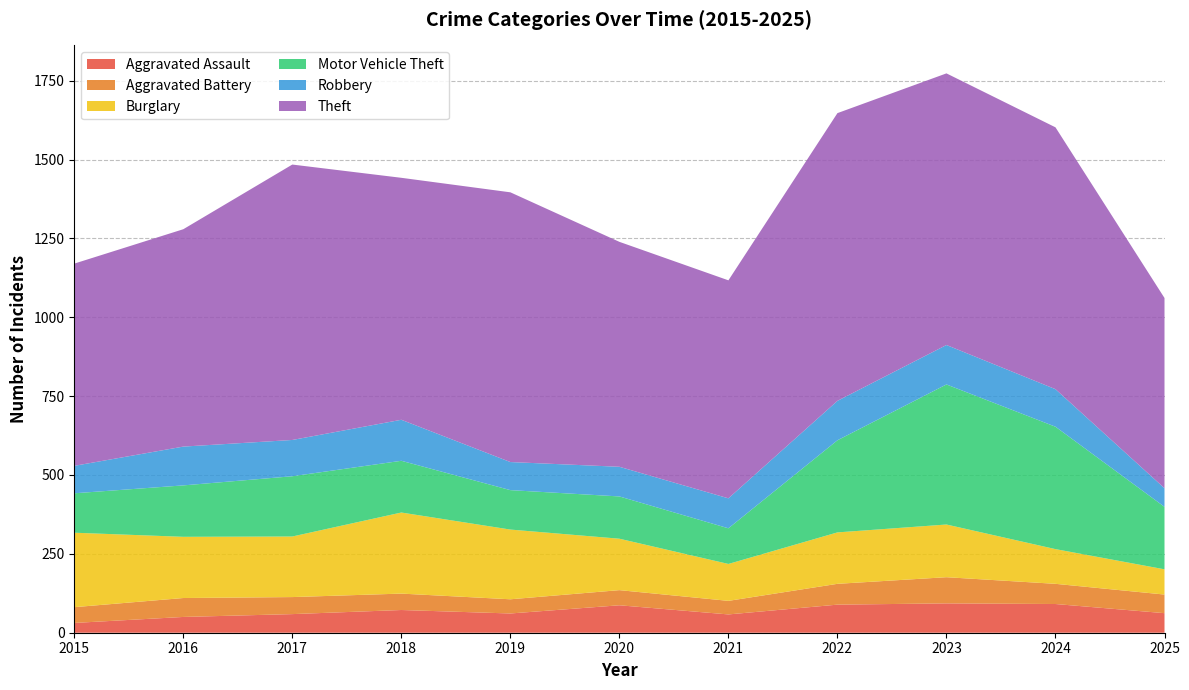

Reading left to right, what are all the values shown in this chart?

Aggravated Assault: 31	50	59	72	61	87	58	89	93	91	62
Aggravated Battery: 50	60	54	52	45	48	43	66	83	64	59
Burglary: 236	194	192	257	221	163	117	163	167	110	80
Motor Vehicle Theft: 125	163	191	164	125	134	113	292	444	388	198
Robbery: 87	123	115	130	89	94	95	125	125	119	59
Theft: 641	689	873	767	855	713	691	912	861	830	603